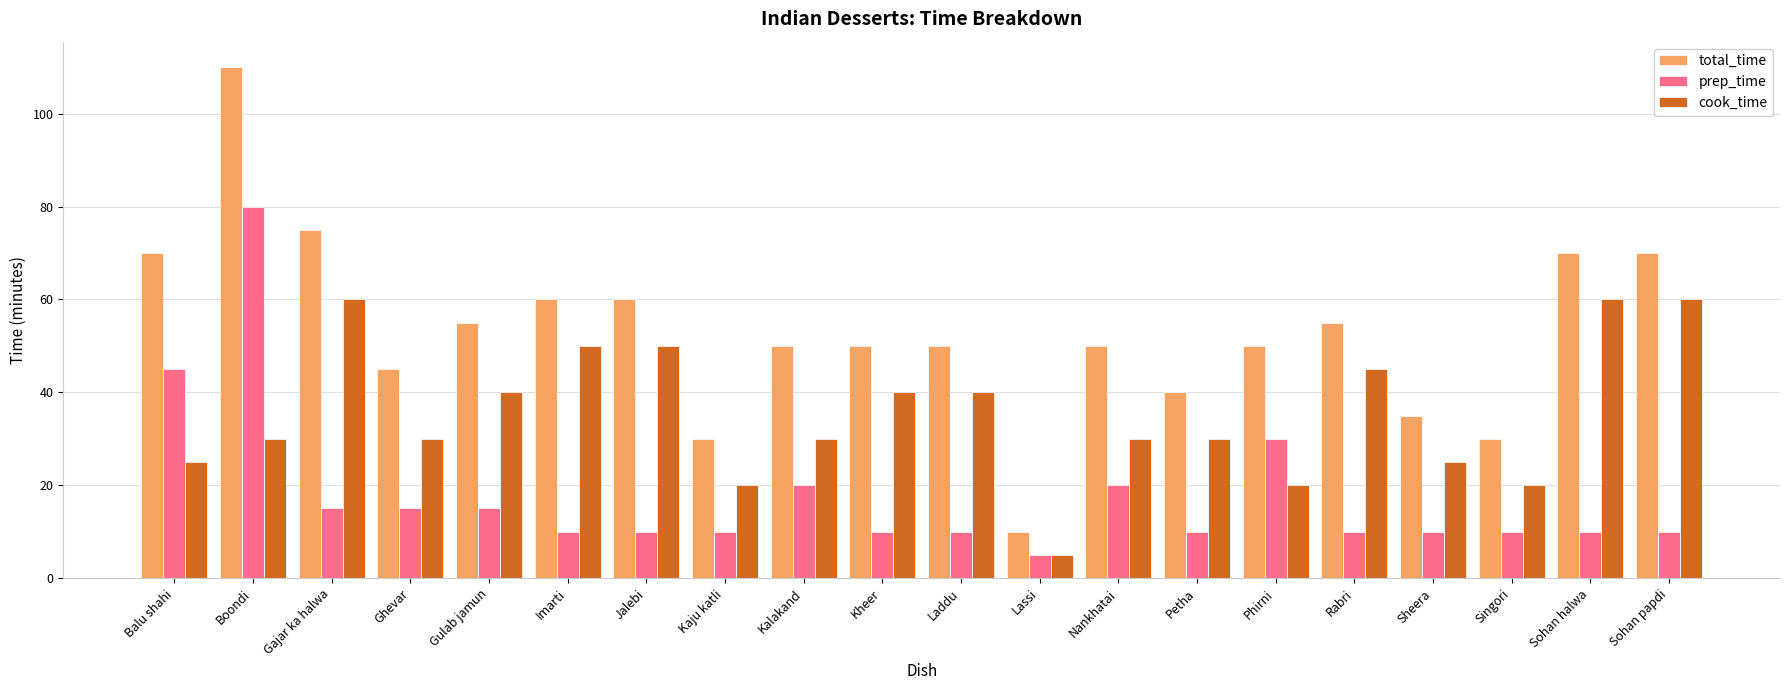

The value of prep_time at Laddu is 17. True or false?

False